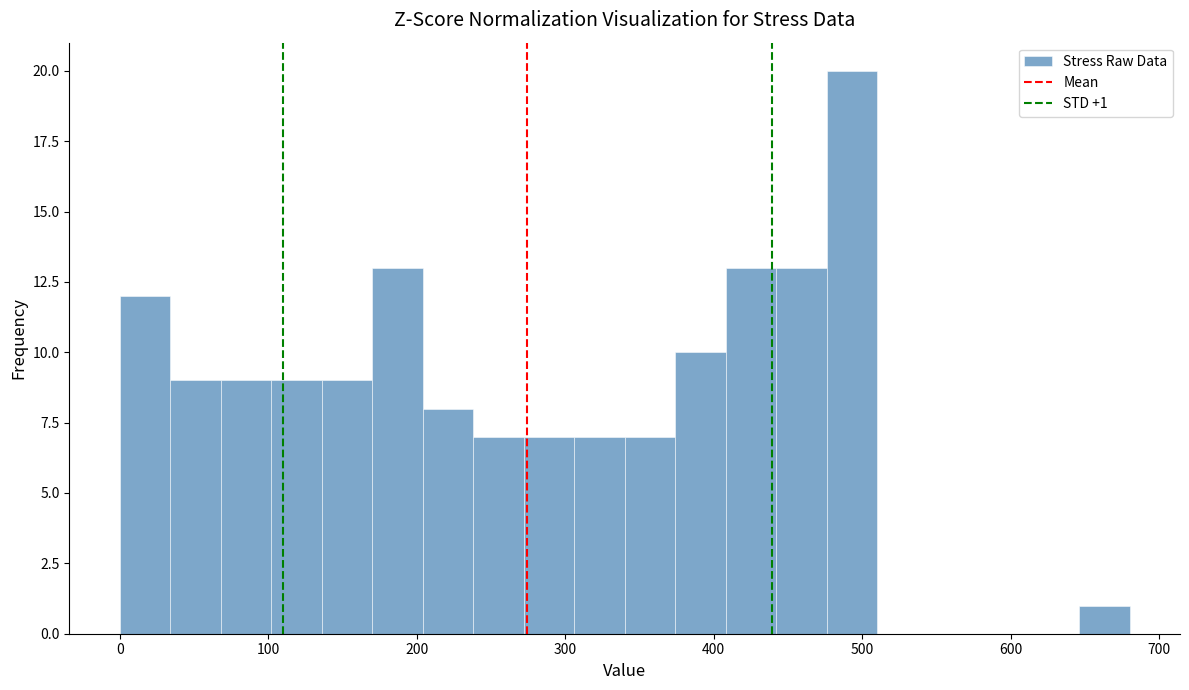

Read against the x-axis, roughly where is the centre of the tallest bar?

490